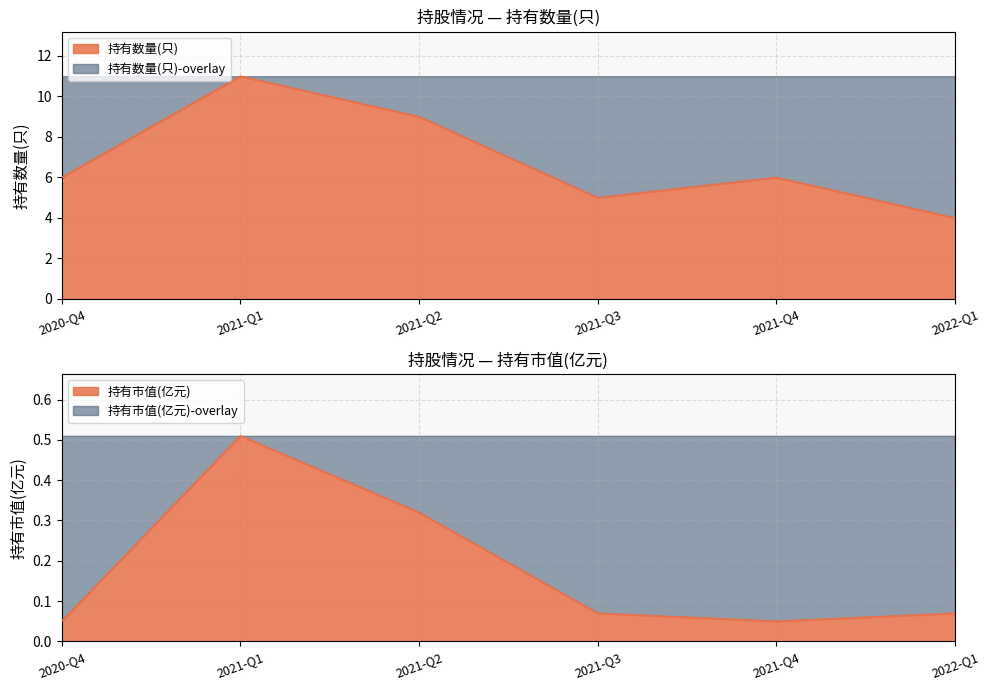

What is the difference between the maximum and minimum values in the 持有市值(亿元) series?

0.5